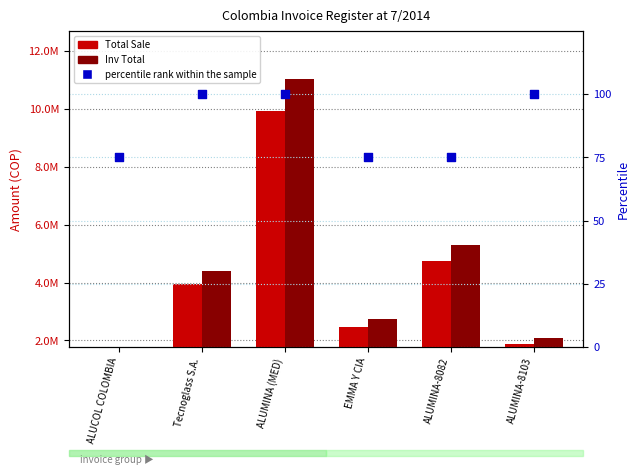

What are all the series names shown in the legend?

Total Sale, Inv Total, percentile rank within the sample